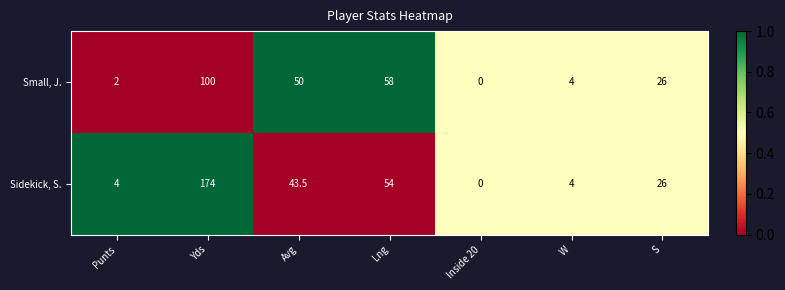

What is the approximate value of Sidekick, S. at Yds?

174.0